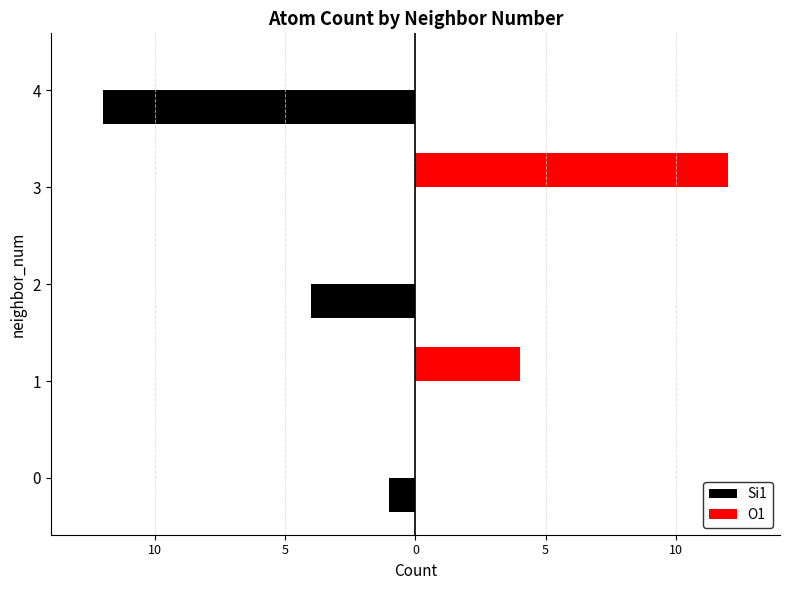

What are all the series names shown in the legend?

Si1, O1